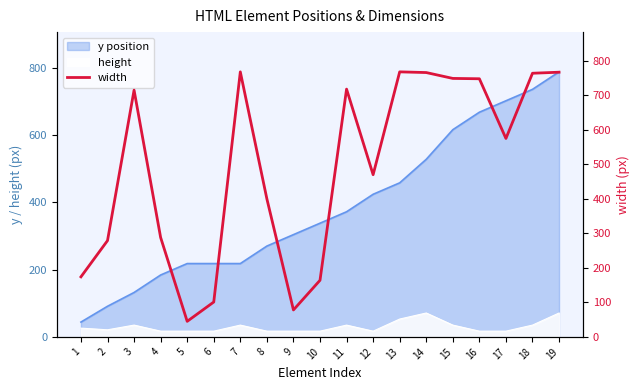

How many interior local valleys (lower than both neighbors) does the data have?

4